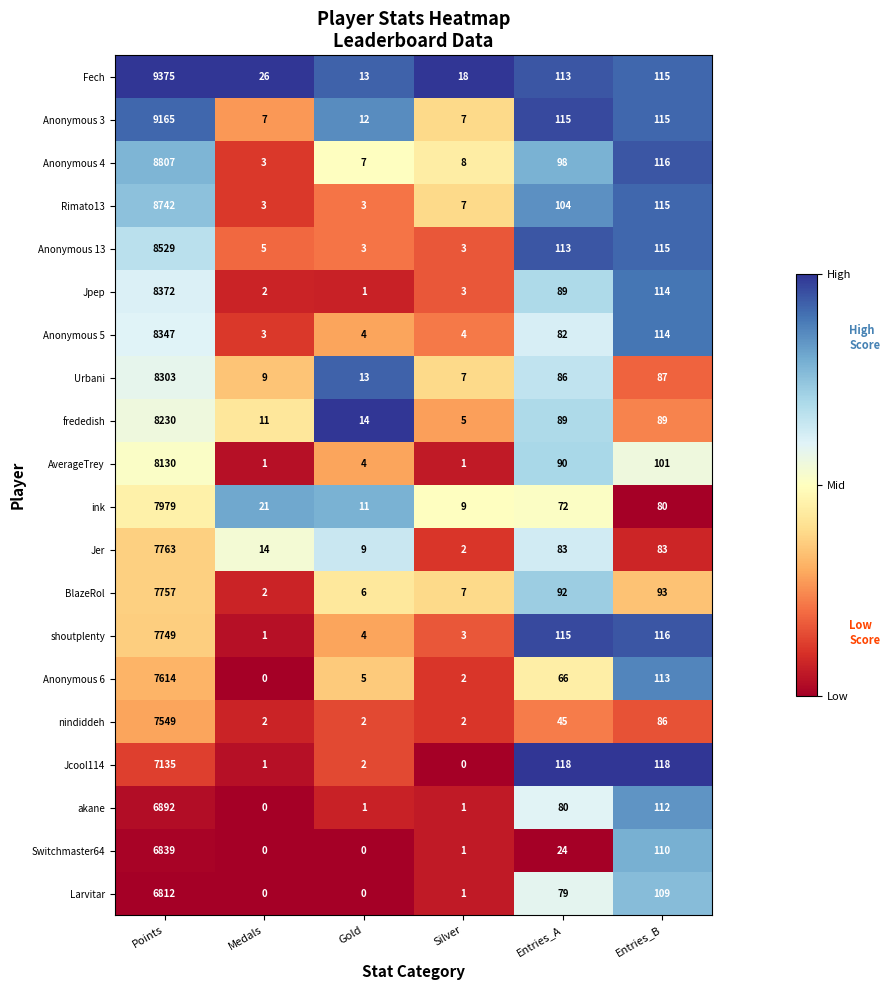

Which series has the largest range (max minus min)?

Fech